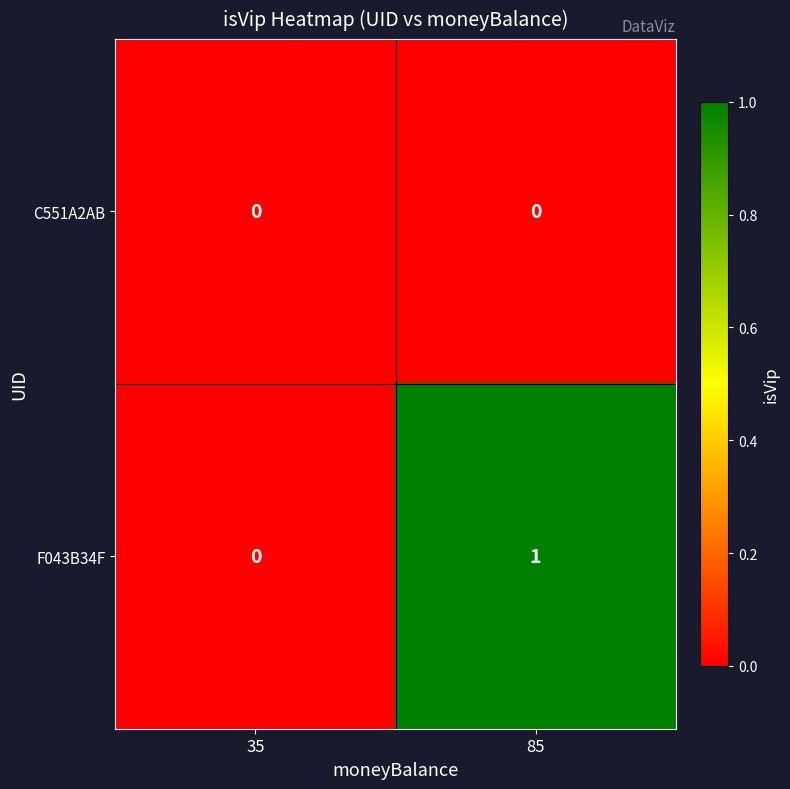

Rank the series by their average value, from highest to lowest.

F043B34F, C551A2AB